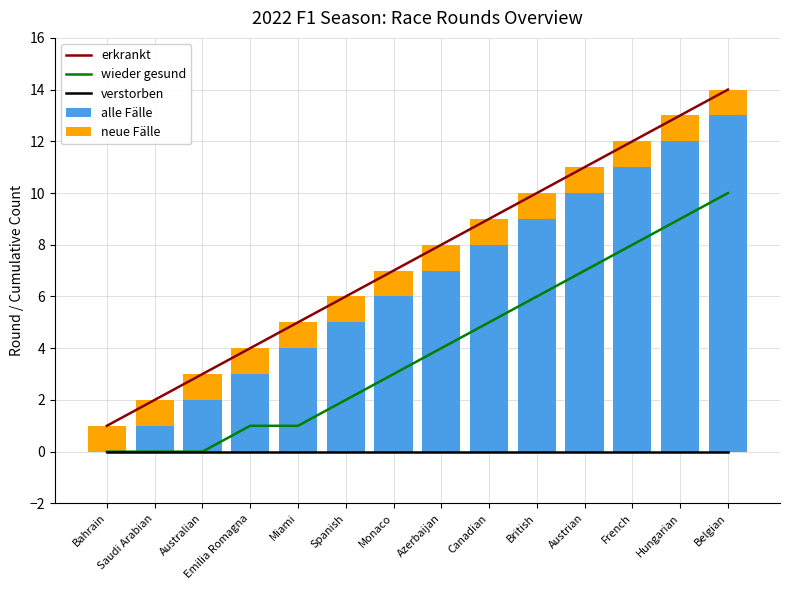

What position from the left is French?

12